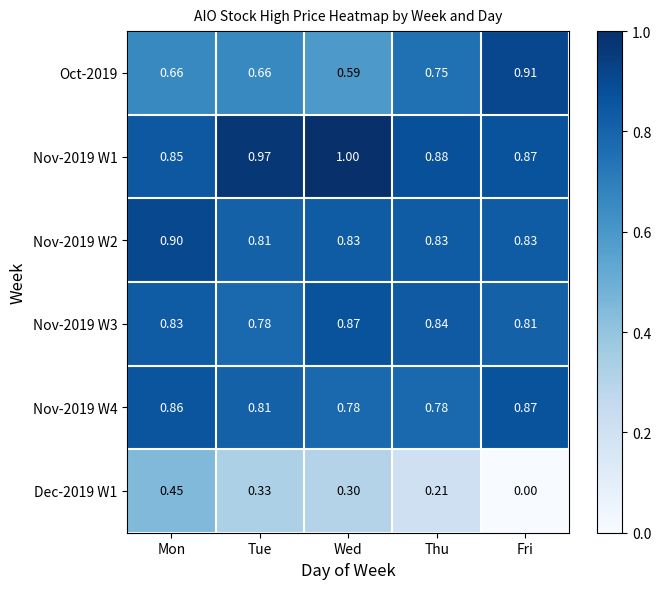

Which category has the lowest value across all series?

Fri